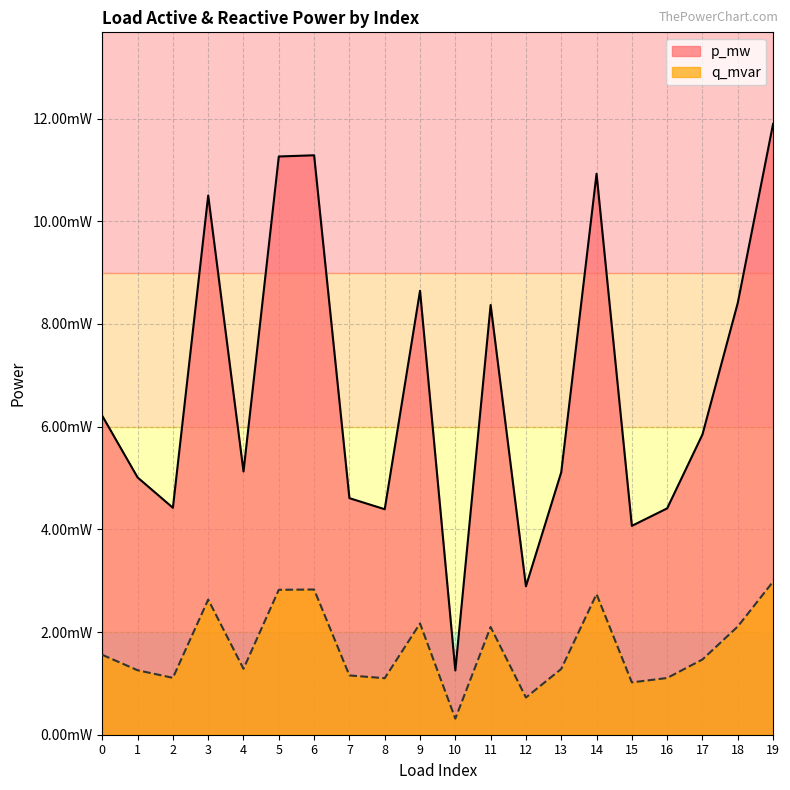

How many interior local valleys does the p_mw series have?

6